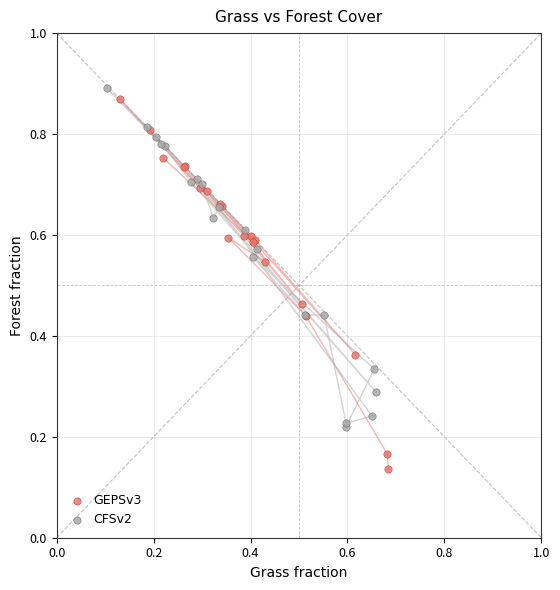

Which series reaches the minimum Y coordinate?

GEPSv3